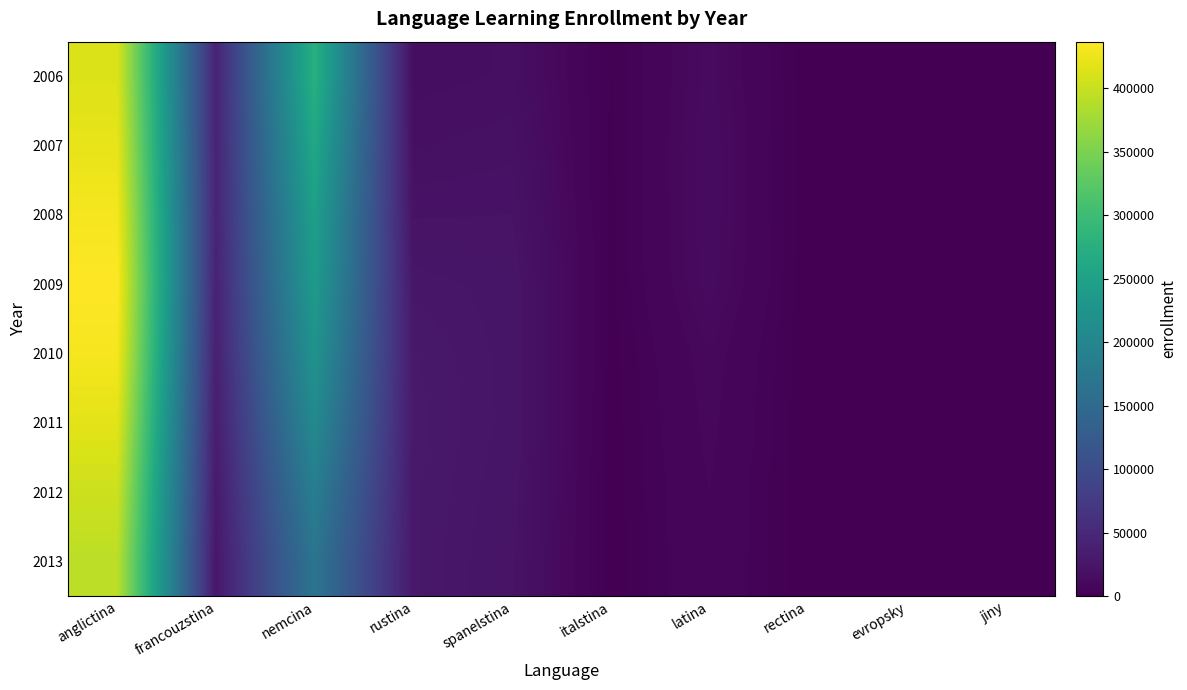

Reading left to right, transcribe all the data shown in this chart.

2006: anglictina=413621	francouzstina=42977	nemcina=276823	rustina=16191	spanelstina=17297	italstina=1499	latina=12762	rectina=117	evropsky=76	jiny=326
2007: anglictina=421366	francouzstina=43418	nemcina=261192	rustina=18525	spanelstina=19772	italstina=1257	latina=13753	rectina=99	evropsky=60	jiny=278
2008: anglictina=430434	francouzstina=43797	nemcina=246404	rustina=21867	spanelstina=22181	italstina=1171	latina=13682	rectina=114	evropsky=46	jiny=232
2009: anglictina=436720	francouzstina=41878	nemcina=237938	rustina=26688	spanelstina=24365	italstina=1091	latina=13063	rectina=4	evropsky=2	jiny=193
2010: anglictina=430788	francouzstina=38438	nemcina=224396	rustina=29181	spanelstina=24638	italstina=792	latina=10231	rectina=5	evropsky=23	jiny=336
2011: anglictina=418369	francouzstina=34532	nemcina=207169	rustina=29836	spanelstina=24709	italstina=668	latina=9423	rectina=0	evropsky=2	jiny=185
2012: anglictina=403518	francouzstina=30422	nemcina=185690	rustina=29468	spanelstina=23752	italstina=495	latina=8577	rectina=0	evropsky=4	jiny=224
2013: anglictina=392641	francouzstina=27224	nemcina=169033	rustina=29316	spanelstina=22778	italstina=437	latina=8498	rectina=0	evropsky=8	jiny=191